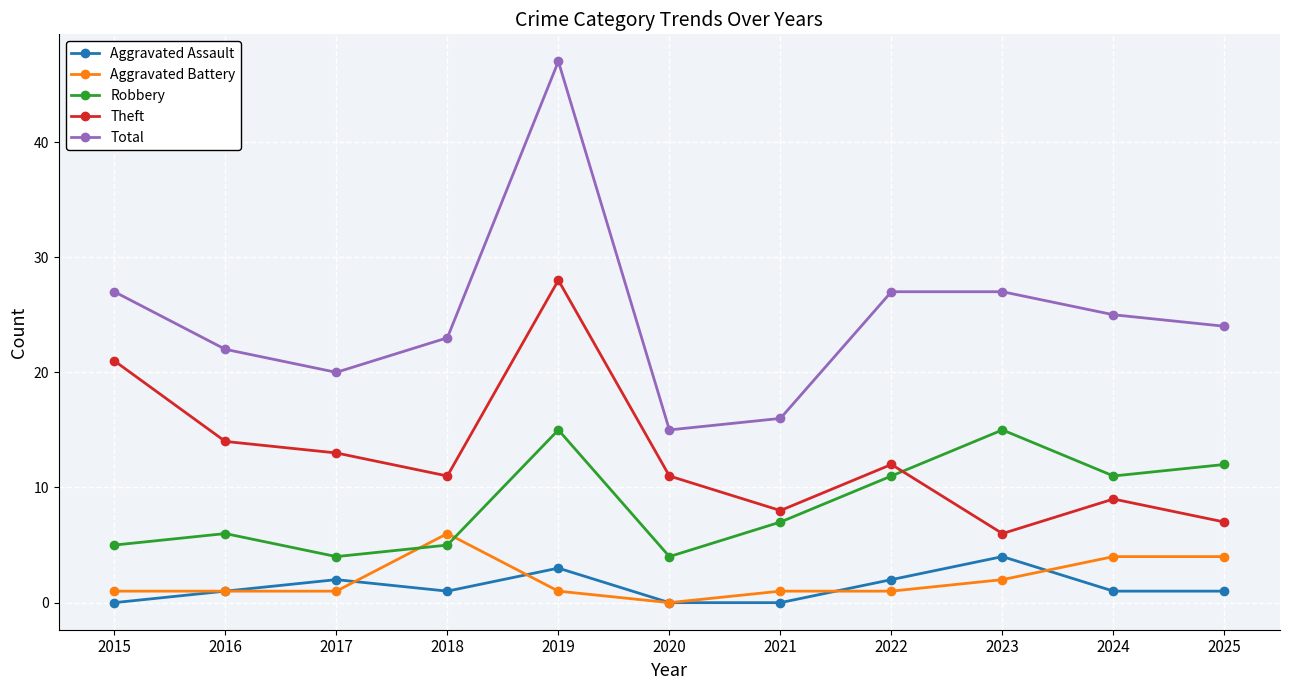

How many lines are shown in the chart?

5